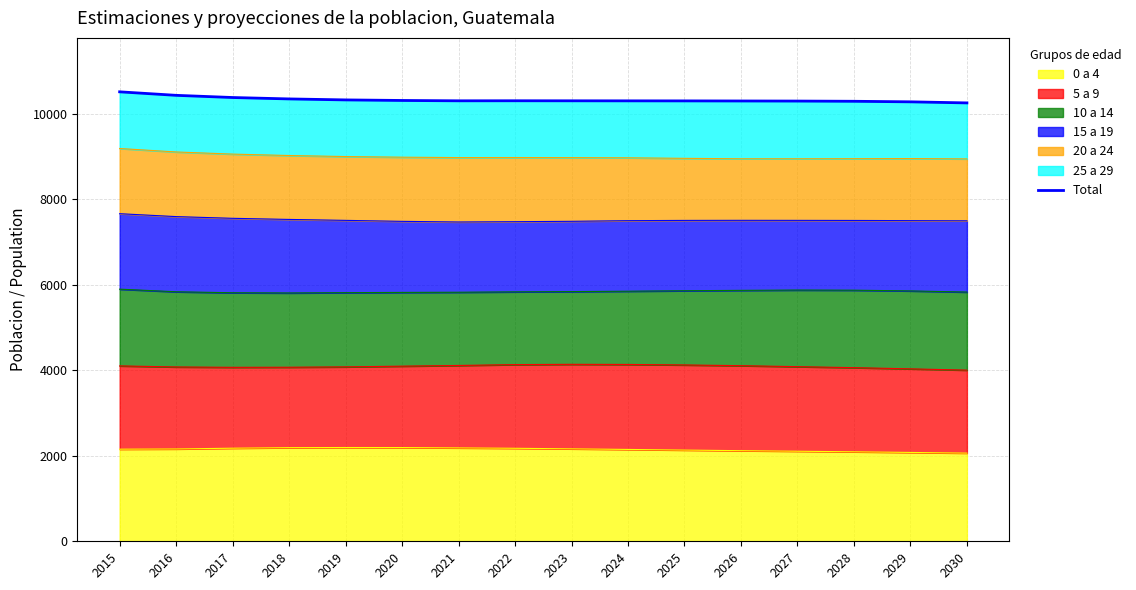

How many values are below 10297?

7